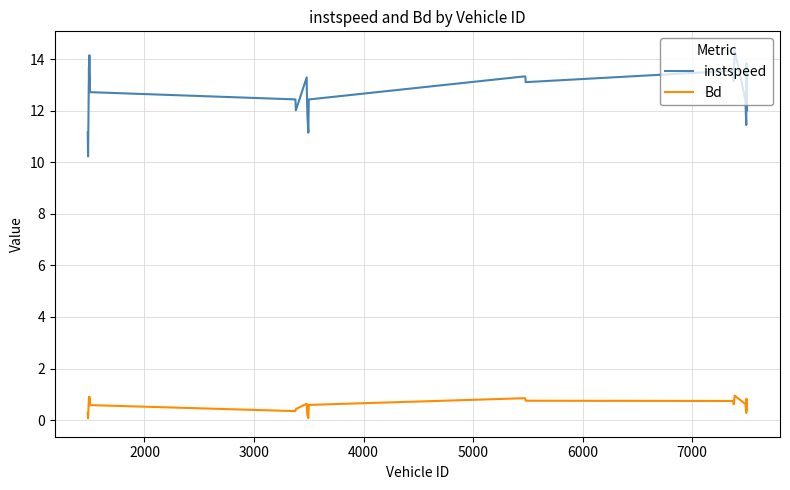

List the series in order of their peak value, highest first.

instspeed, Bd